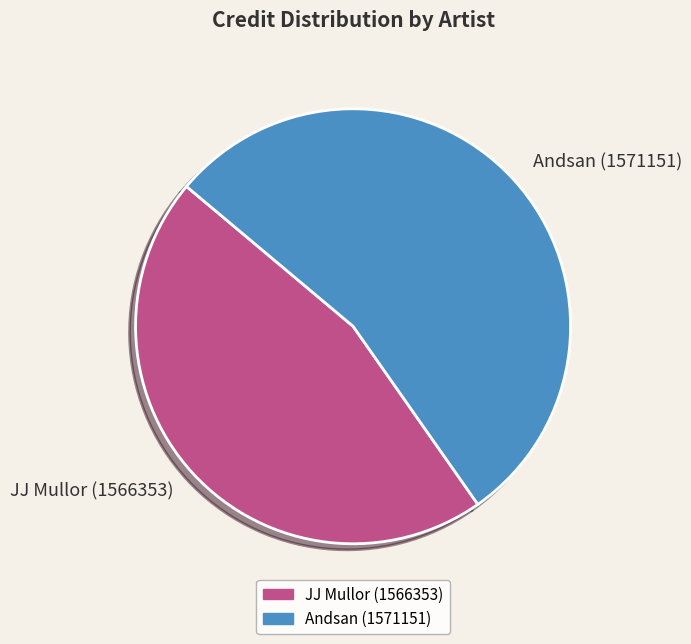

Which slice is the largest?

Andsan (1571151)